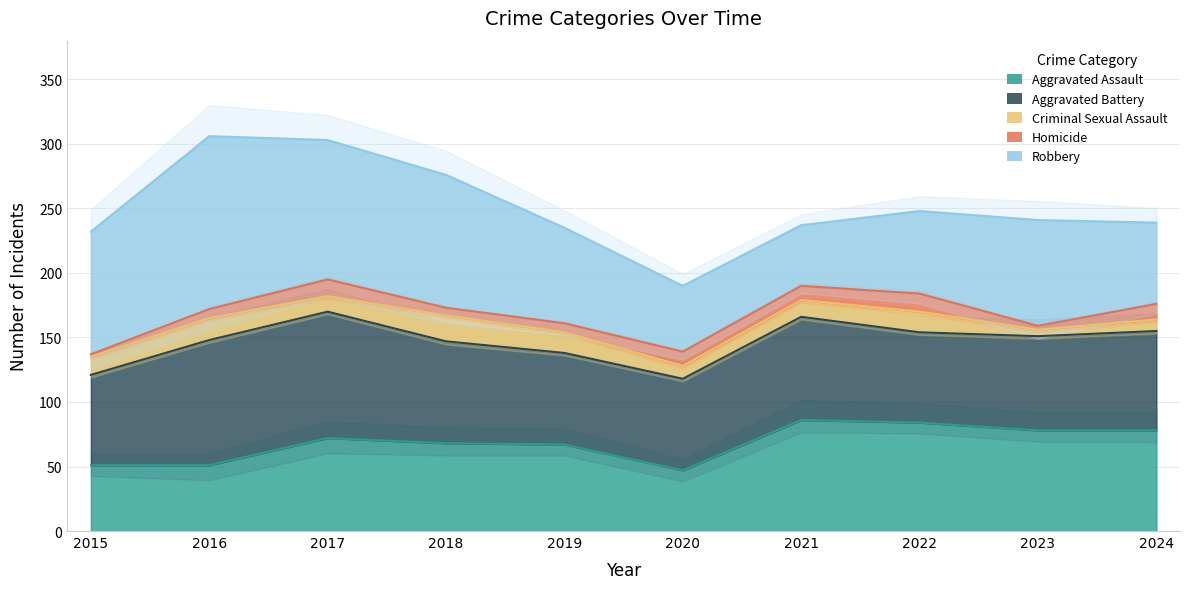

What is the difference between the Aggravated Battery values at 2016 and 2018?

18